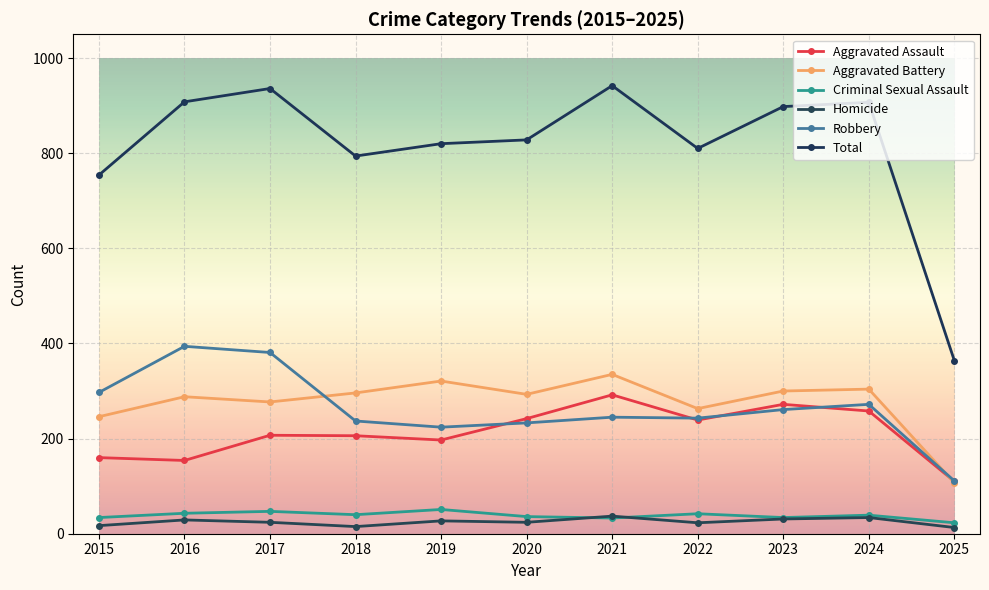

Between 2018 and 2023, which series saw the biggest shift?

Total